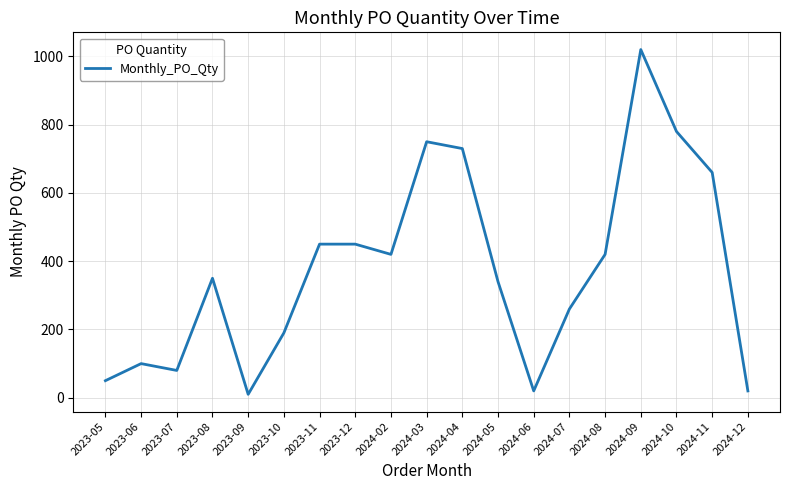

Is it true that the value at 2024-08 is 420?

True